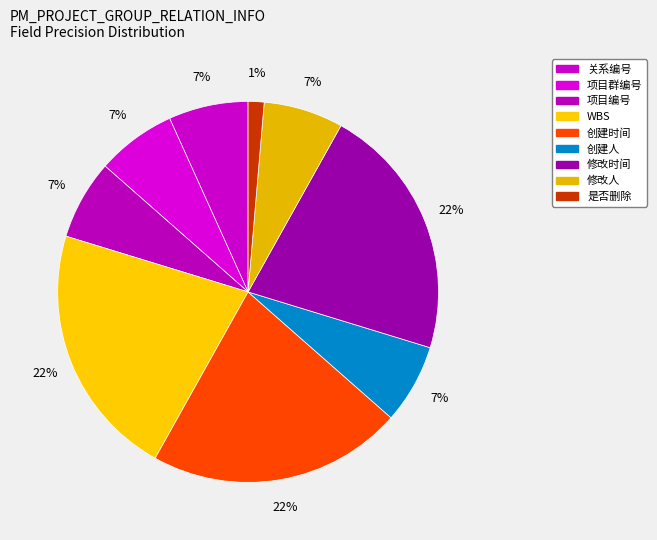

Count the number of slices in the pie.

9